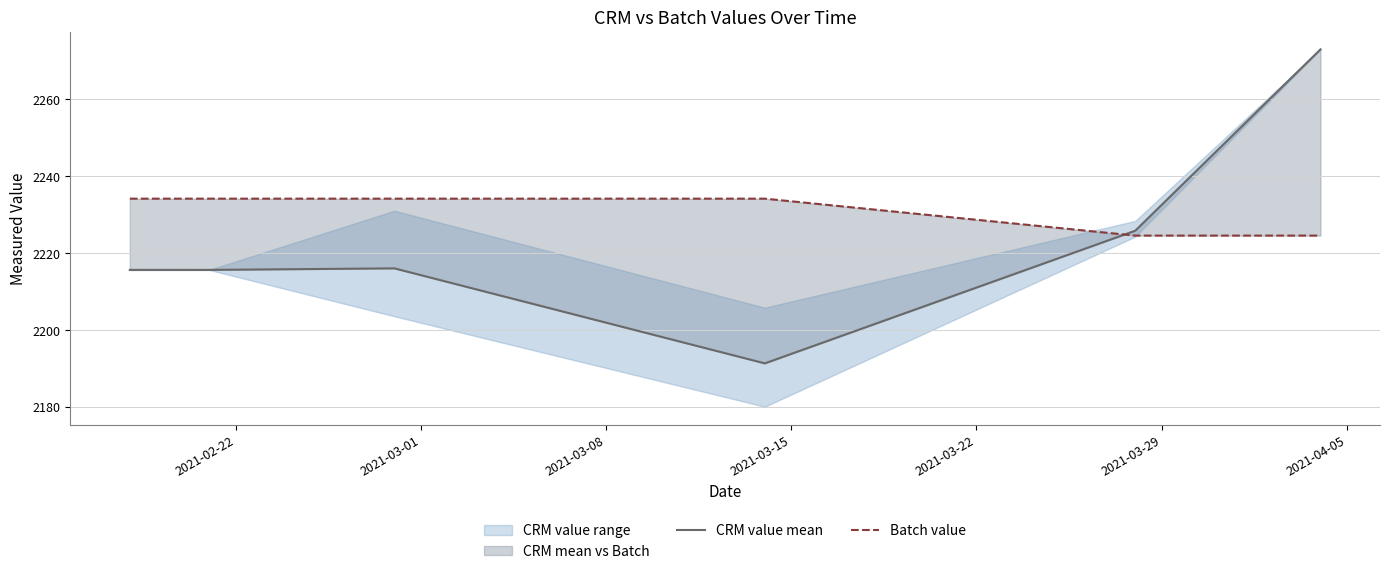

Is this an area chart (filled region under the line)?

No